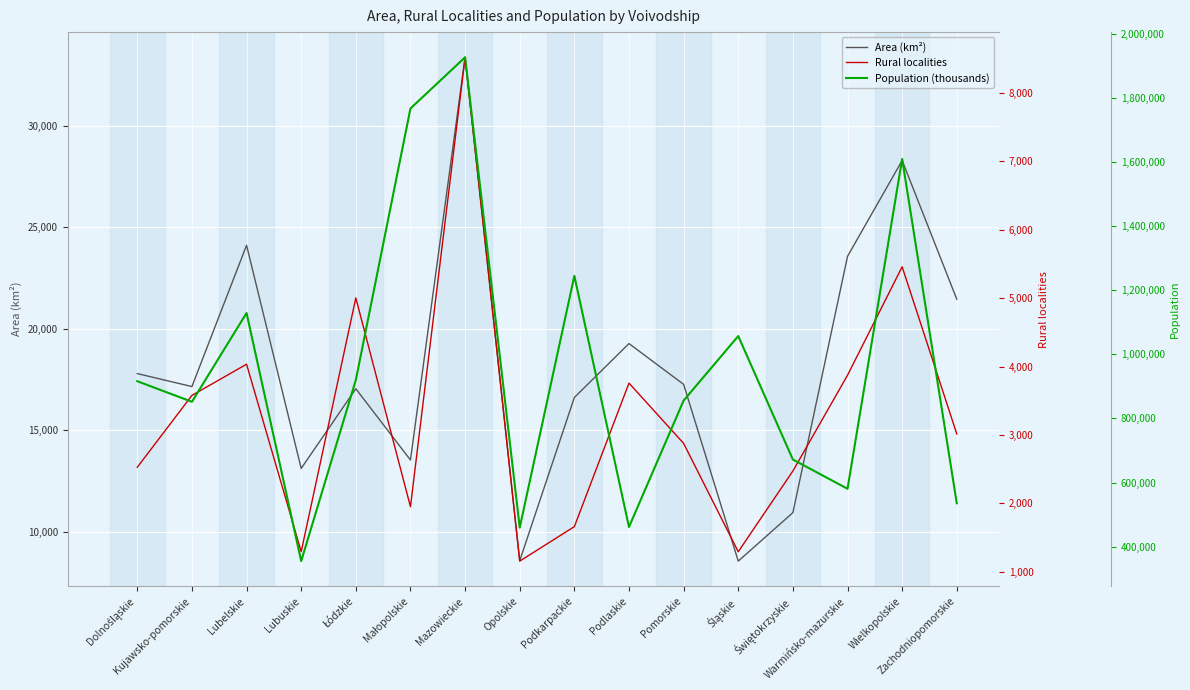

What is the difference between the Area (km²) values at Opolskie and Łódzkie?

8471